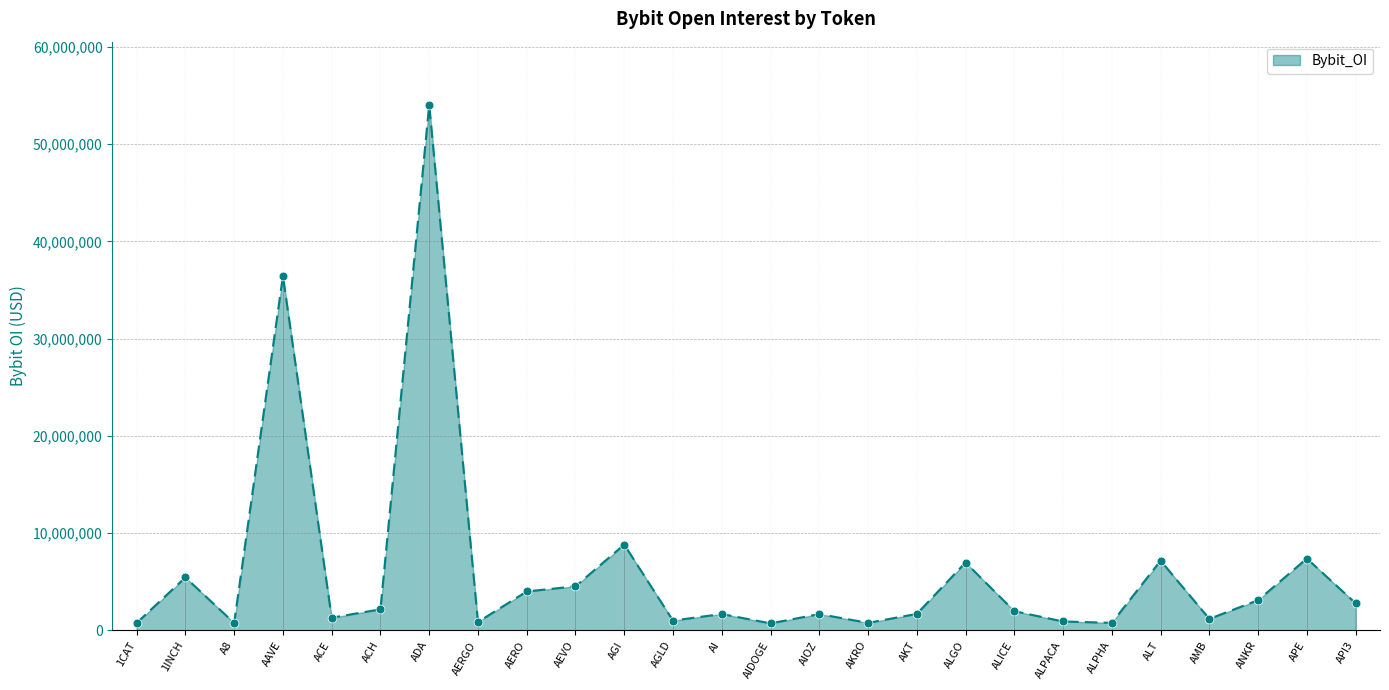

Approximately how many times larger is the value at 1CAT compared to AEVO?

0.2